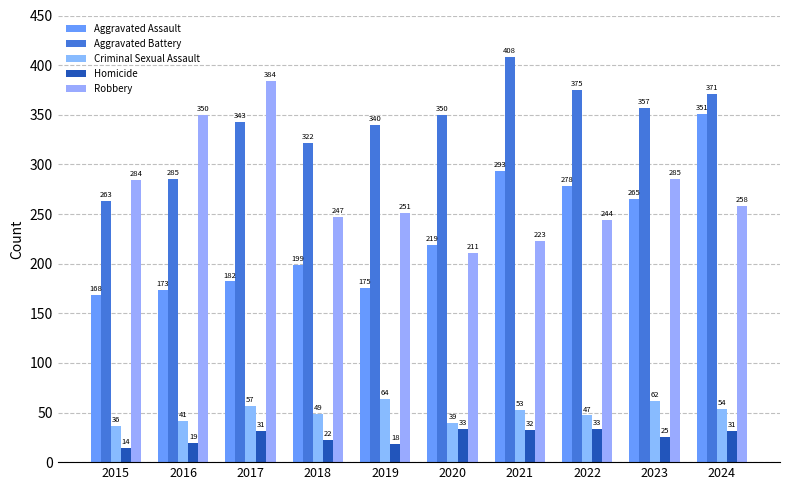

The value of Criminal Sexual Assault at 2015 is 54. True or false?

False